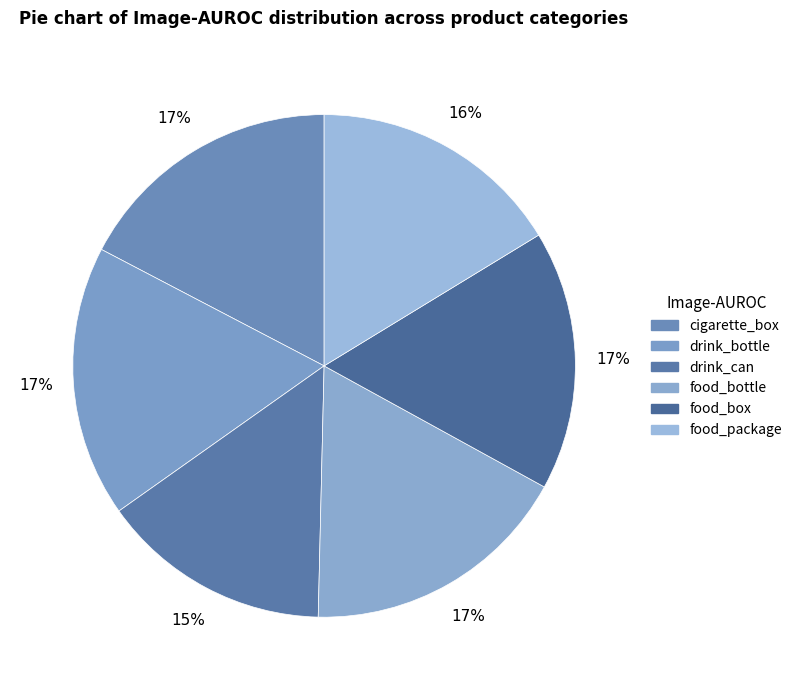

What percentage is the drink_can slice, to the nearest percent?

15%